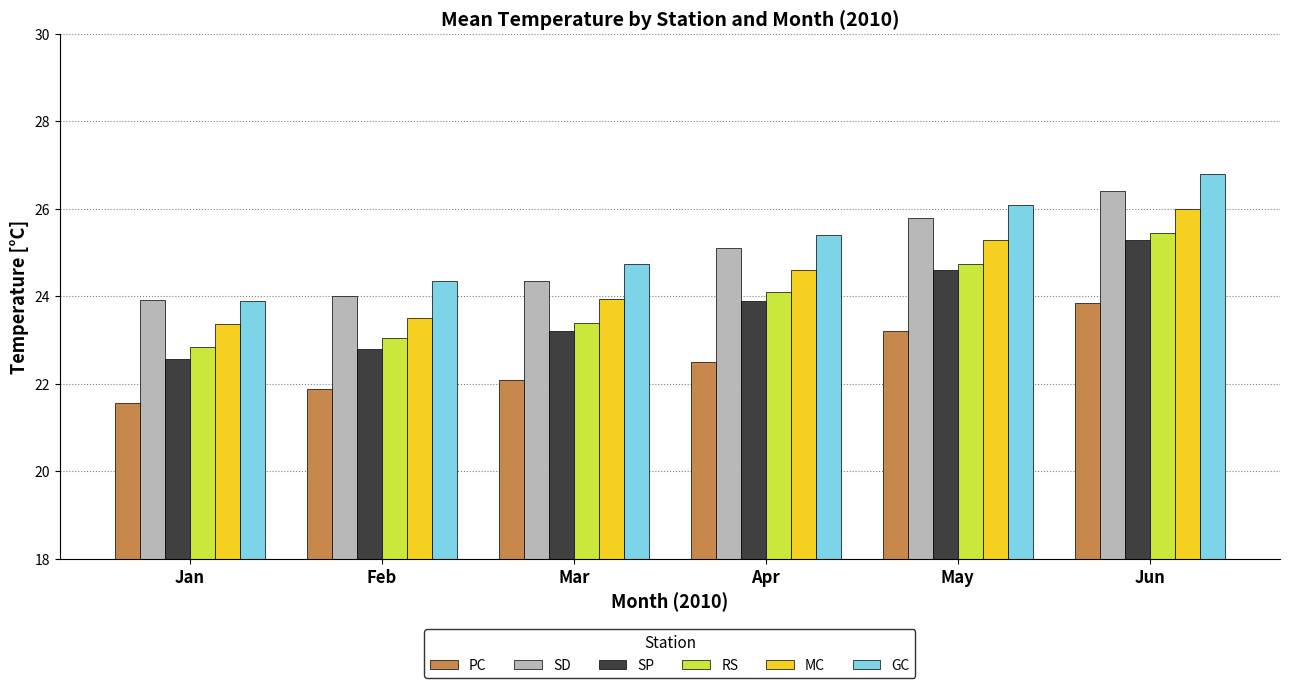

At which label does PC first exceed 22?

Mar